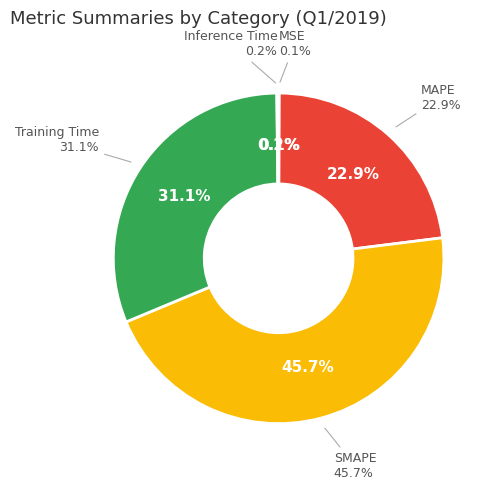

Which slice is the largest?

SMAPE